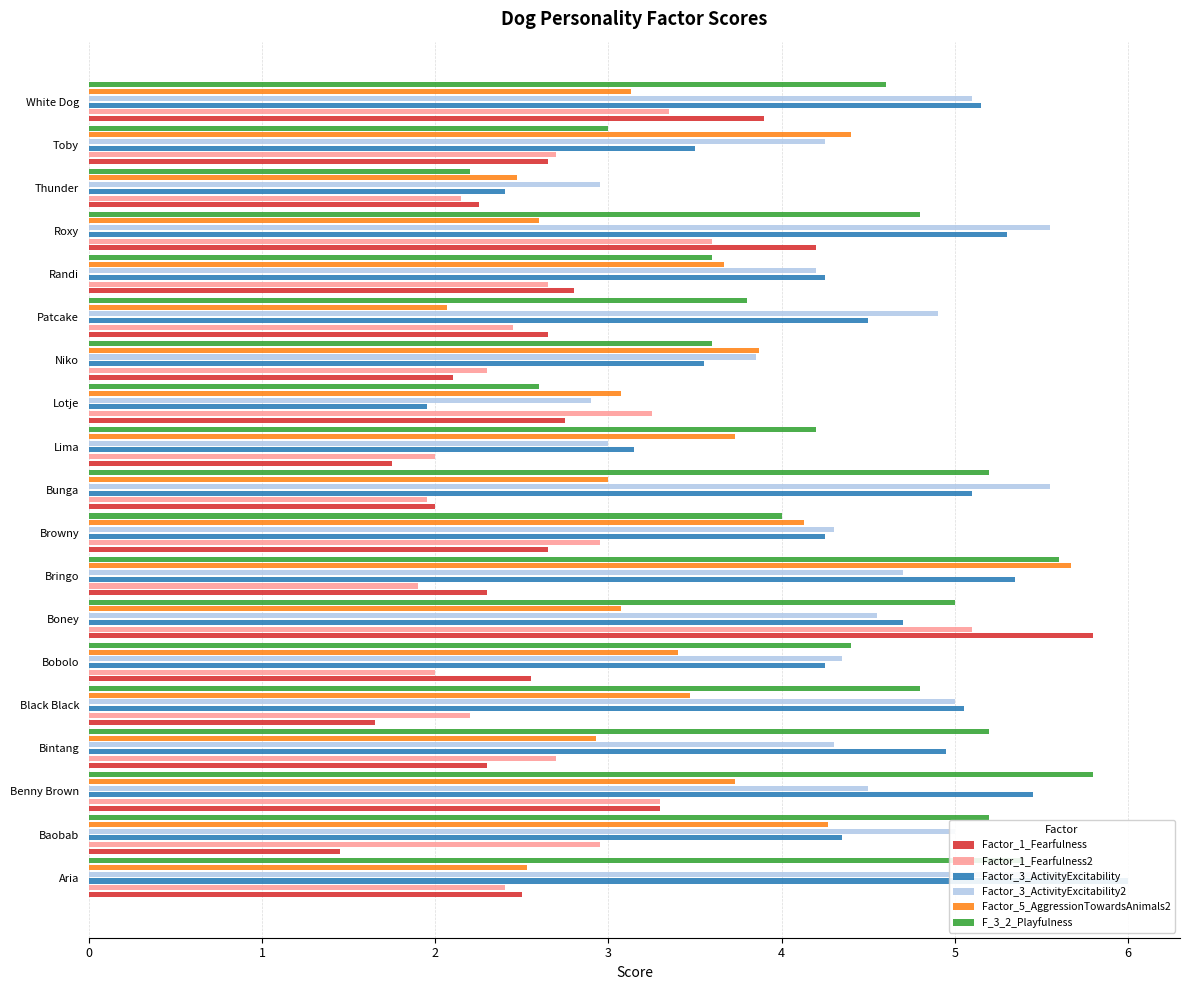

Between Aria and Patcake, which is larger?

Patcake